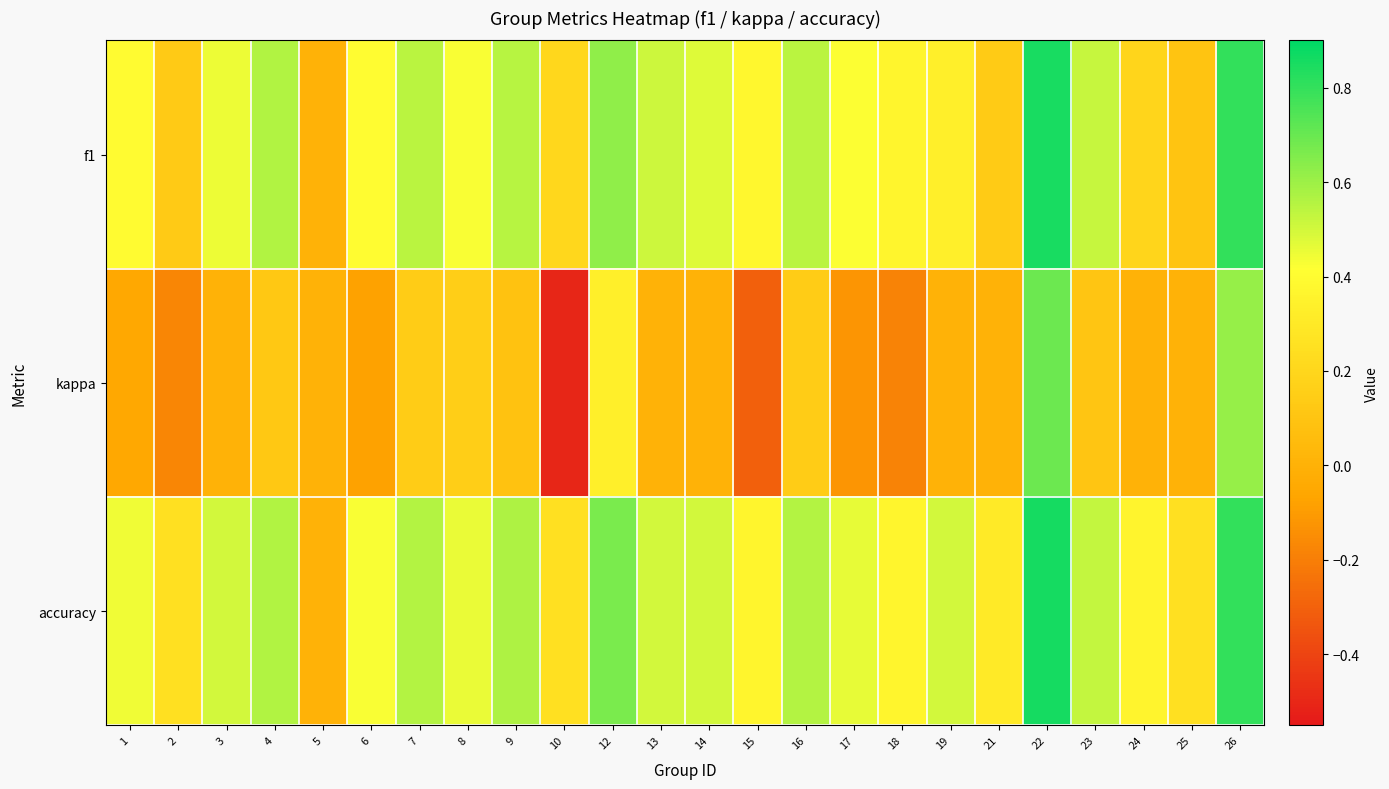

Which series changed the most between 14 and 21?

f1